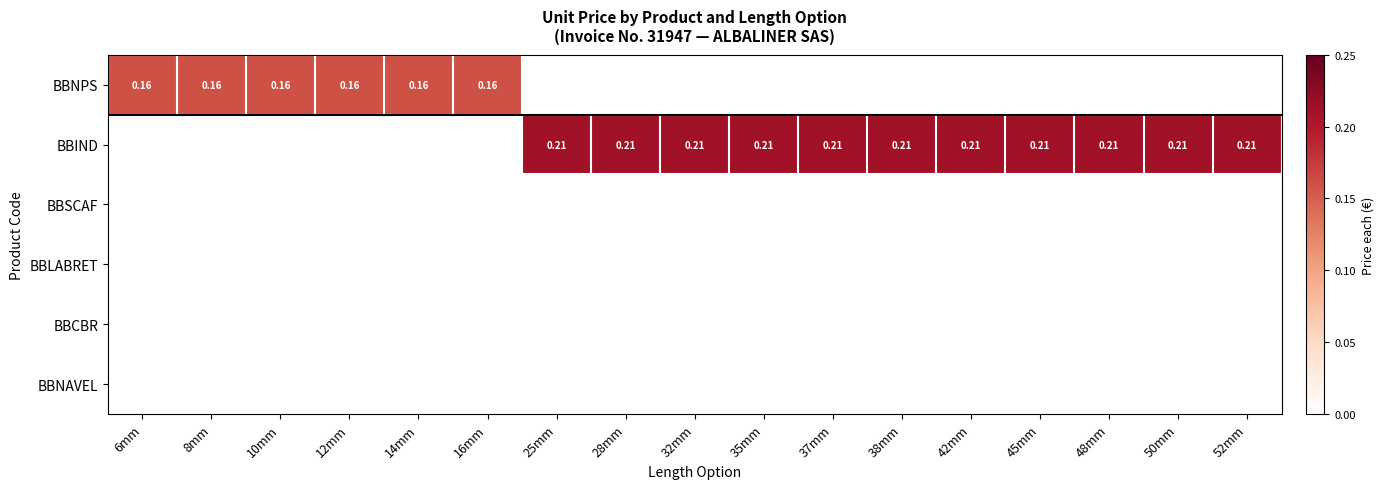

List the series in order of their peak value, lowest first.

BBSCAF, BBLABRET, BBCBR, BBNAVEL, BBNPS, BBIND